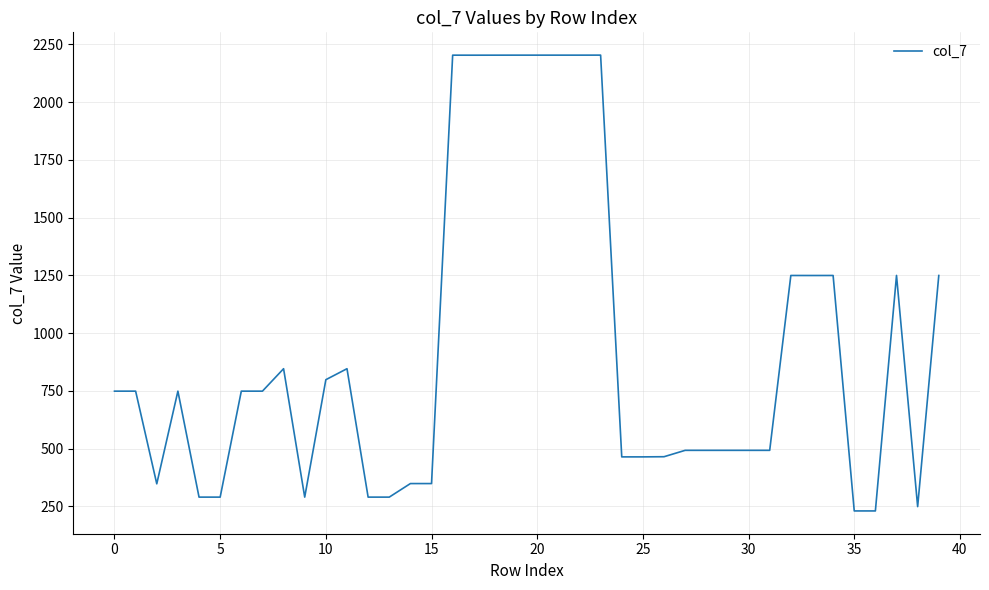

What is the smallest value displayed?

230.3